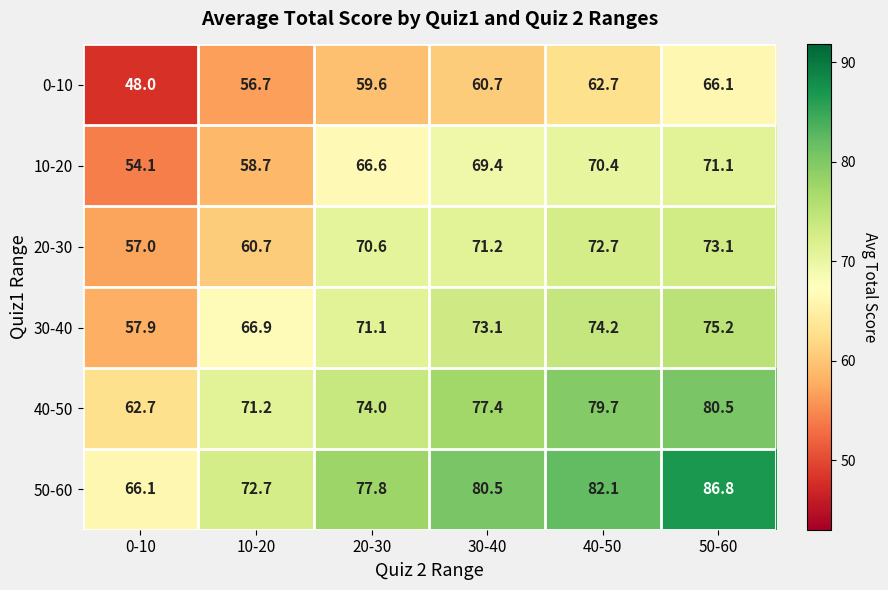

True or false: 20-30 has a value of 96.8 at 20-30.

False